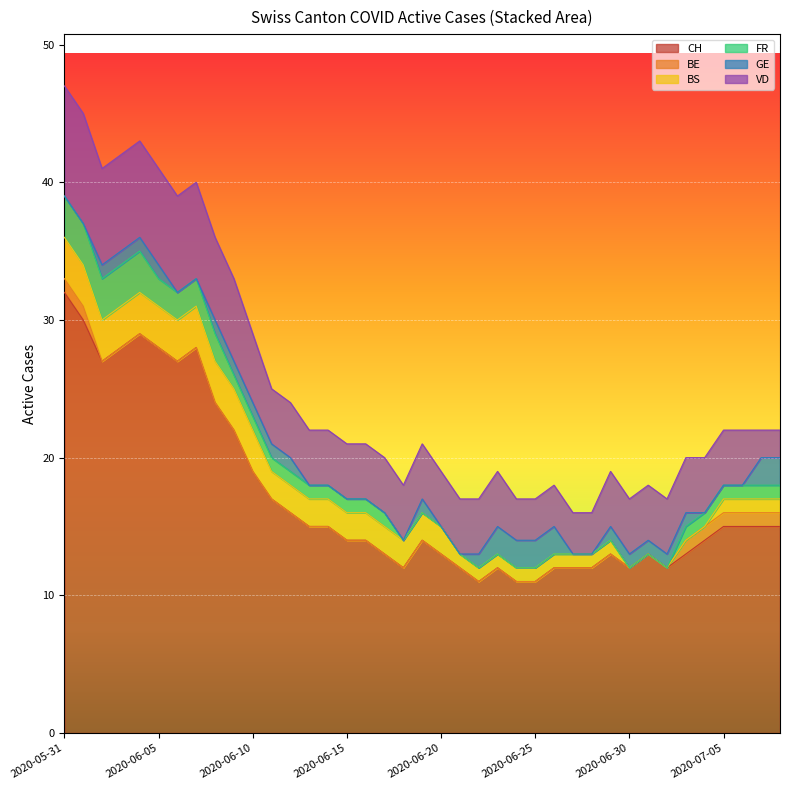

What are all the series names shown in the legend?

CH, BE, BS, FR, GE, VD